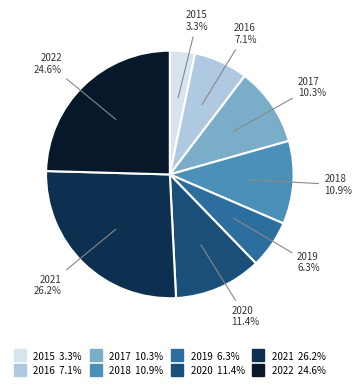

Which slice is the smallest?

2015